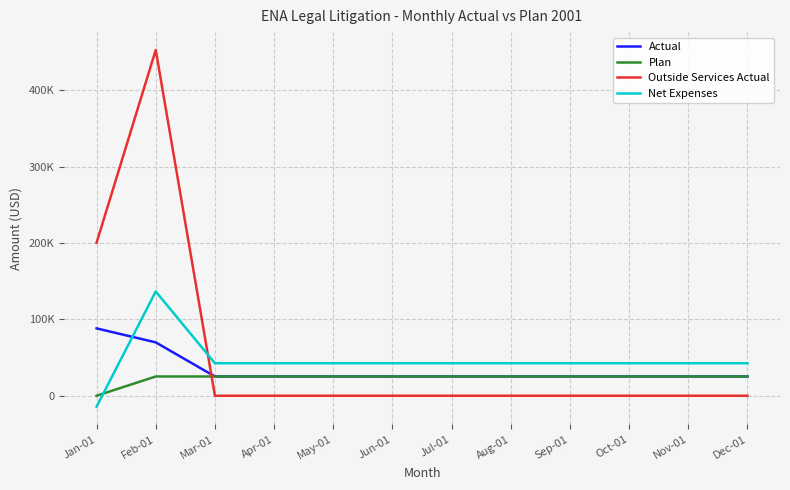

Which series has the largest range (max minus min)?

Outside Services Actual